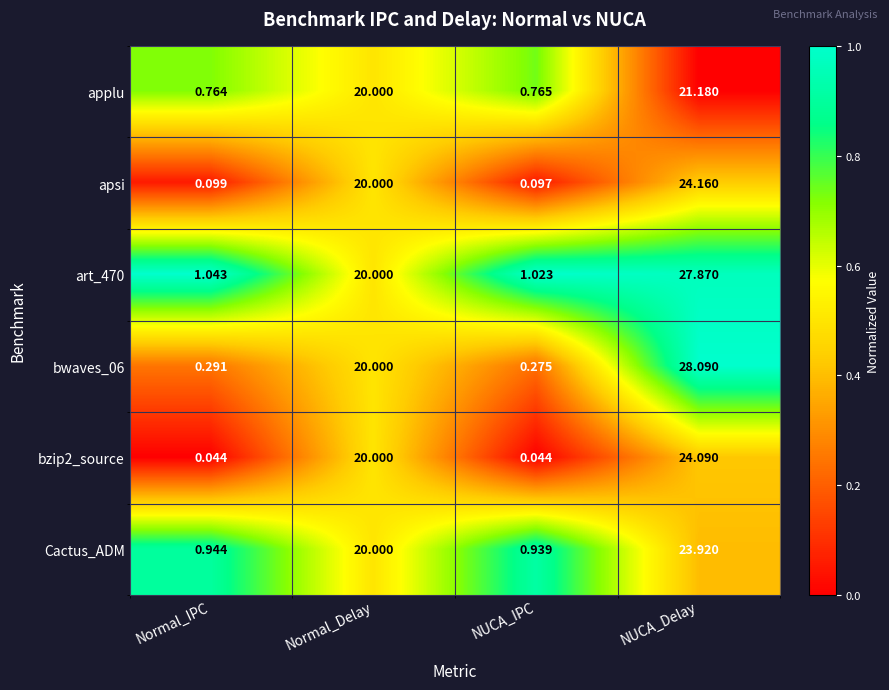

Is the value of applu at Normal_Delay greater than the value of Cactus_ADM at NUCA_IPC?

Yes